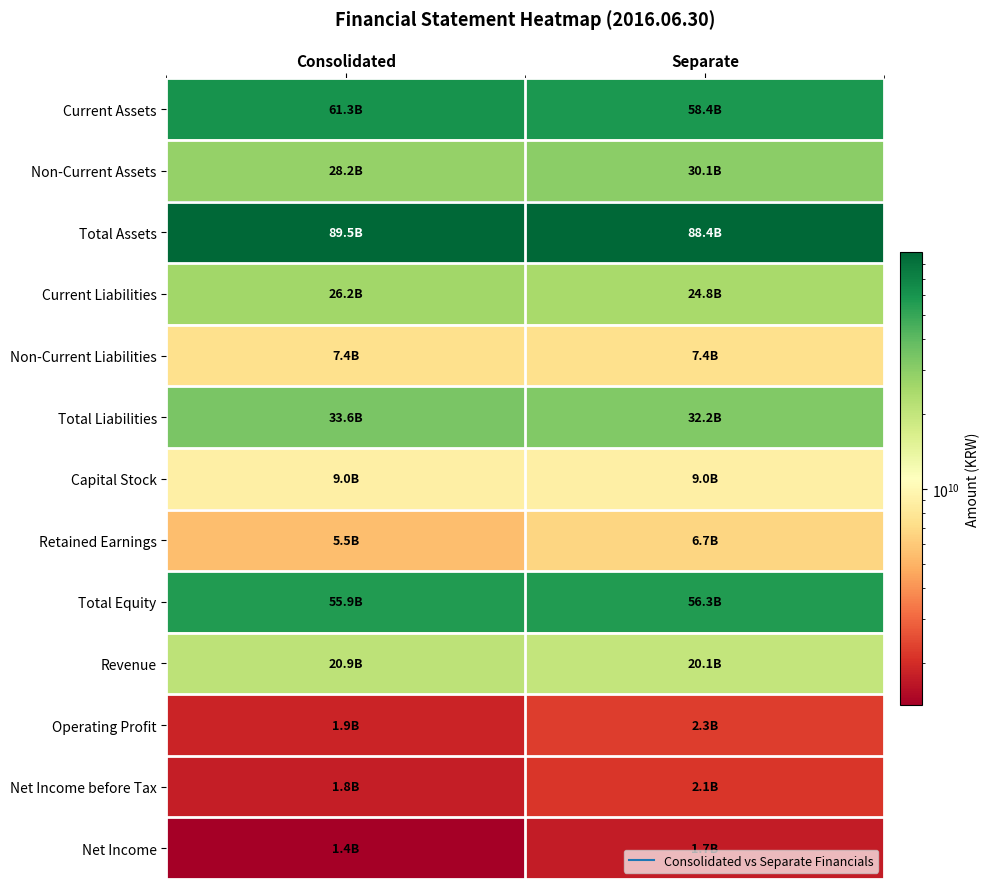

Reading left to right, transcribe all the data shown in this chart.

Current Assets: Consolidated=61274036717	Separate=58358198038
Non-Current Assets: Consolidated=28204497324	Separate=30063770583
Total Assets: Consolidated=89478534041	Separate=88421968621
Current Liabilities: Consolidated=26191061801	Separate=24786306281
Non-Current Liabilities: Consolidated=7378985328	Separate=7378985328
Total Liabilities: Consolidated=33570047129	Separate=32165291609
Capital Stock: Consolidated=9007211000	Separate=9007211000
Retained Earnings: Consolidated=5484230575	Separate=6706393712
Total Equity: Consolidated=55908486912	Separate=56256677012
Revenue: Consolidated=20881040043	Separate=20094449967
Operating Profit: Consolidated=1864377796	Separate=2271935517
Net Income before Tax: Consolidated=1762951316	Separate=2146737605
Net Income: Consolidated=1350493968	Separate=1734280257